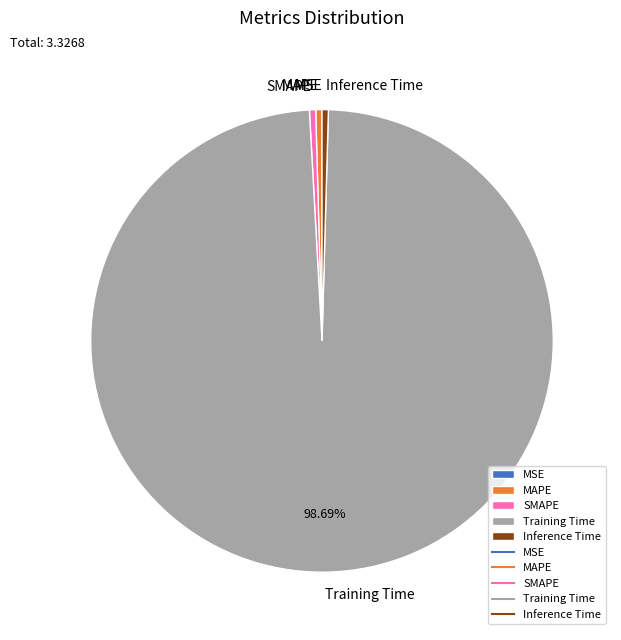

What is the largest slice in the pie chart?

Training Time